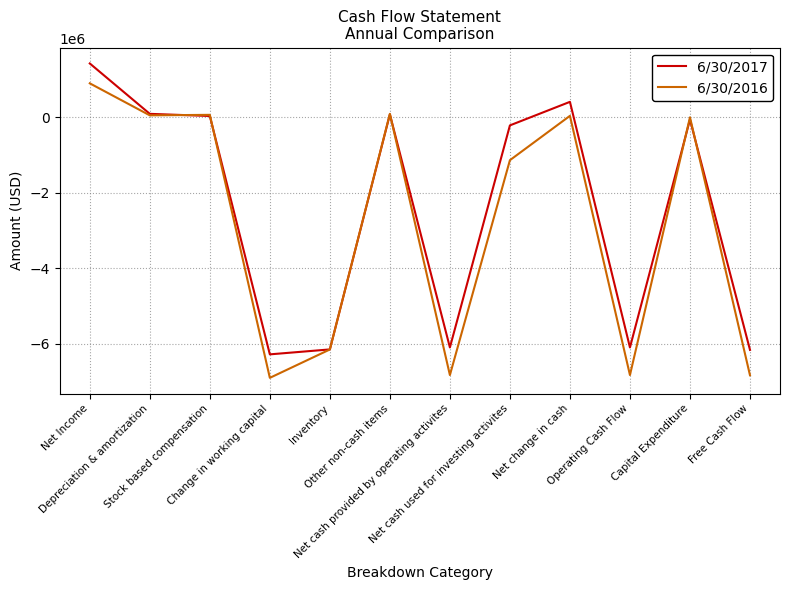

Which series has the largest total across all categories?

6/30/2017